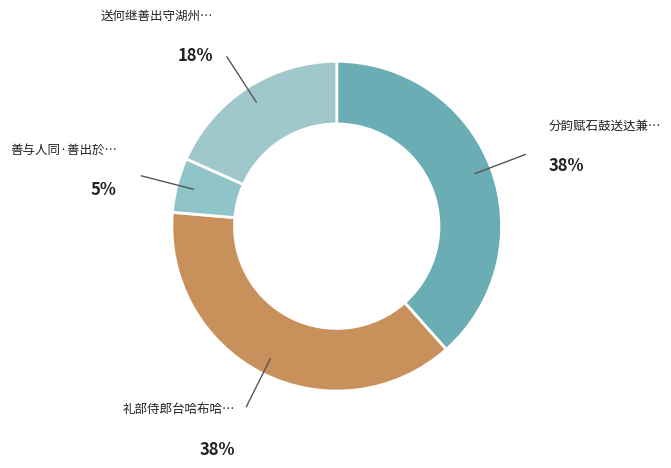

How many slices are in this pie chart?

4